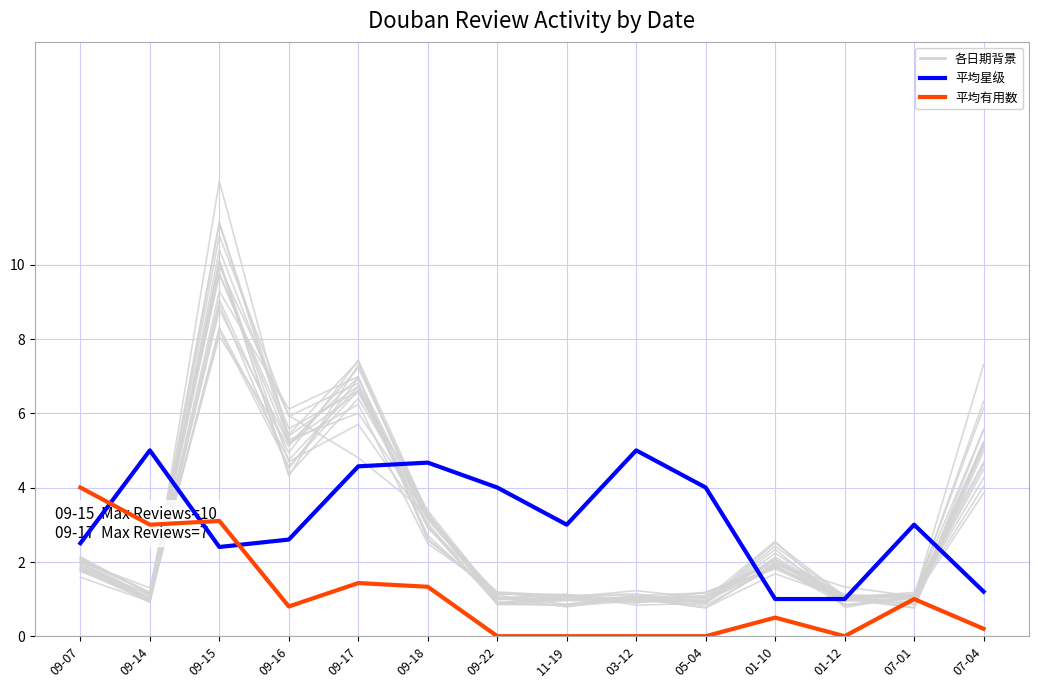

What is the maximum value for historical?

10.8